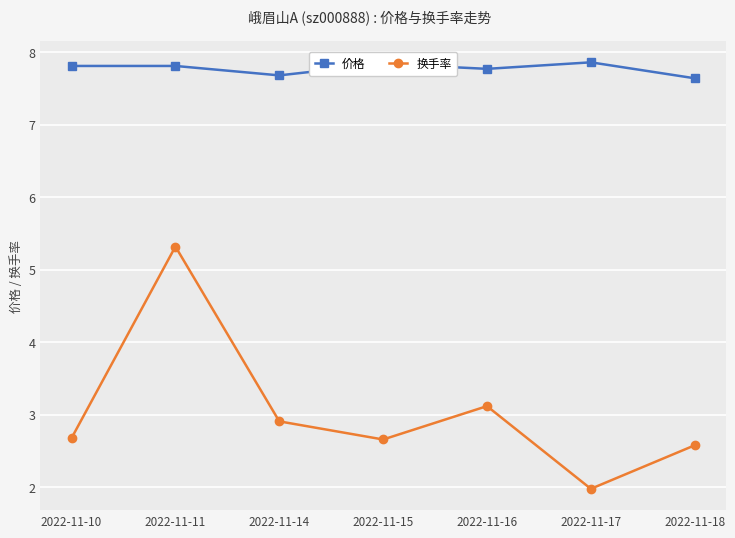

What is the value of the 换手率 point at the 4th from the left?

2.7